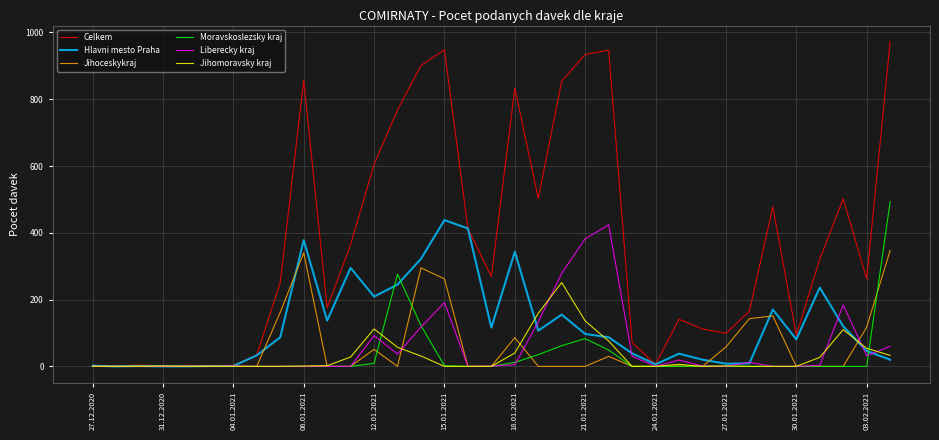

Which series has the largest total across all categories?

Celkem